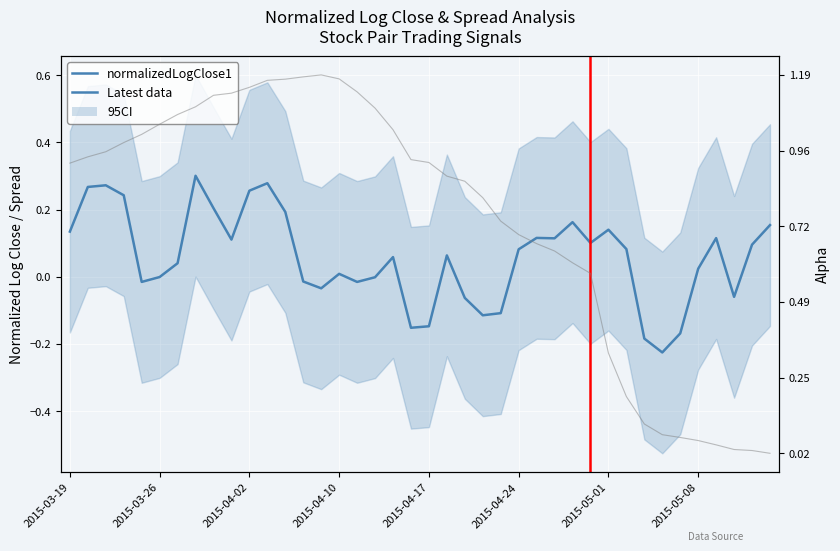

In alpha, how many points are higher than both neighbors (excluding endpoints)?

1